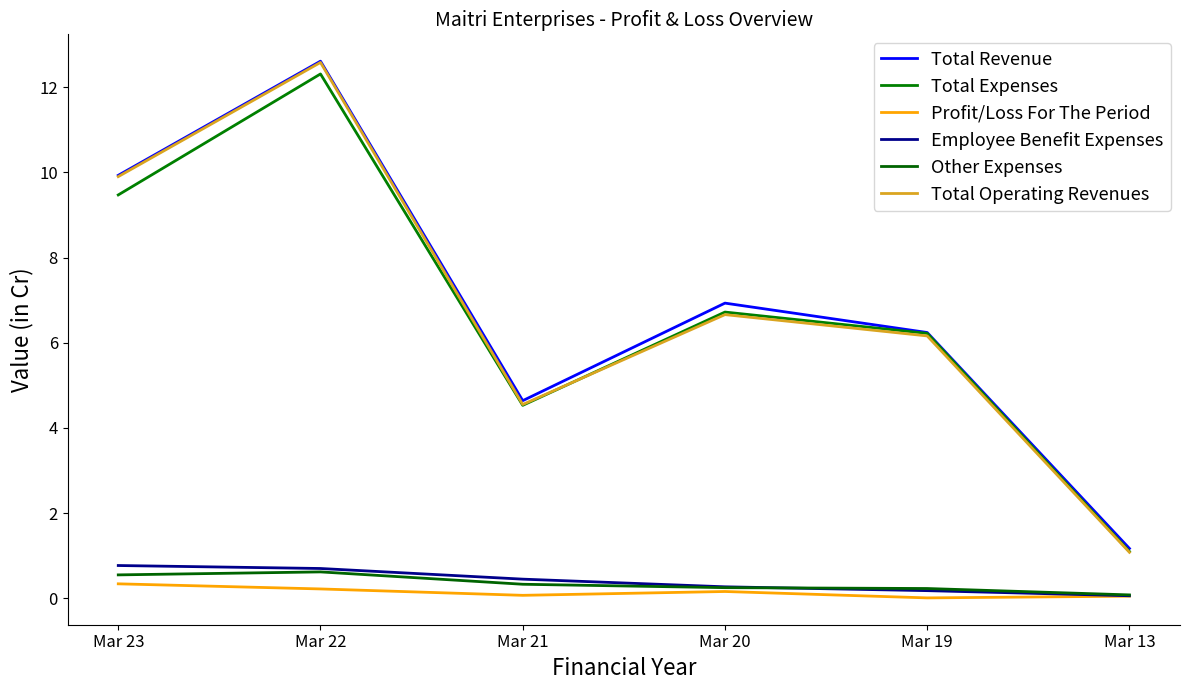

What is the difference between the second highest and minimum values in the Total Operating Revenues series?

8.8